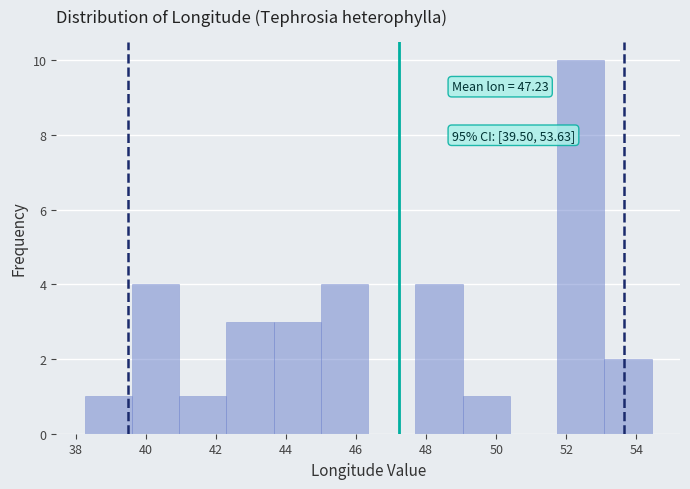

Which range on the x-axis has the tallest bar?

51.8 to 53.0